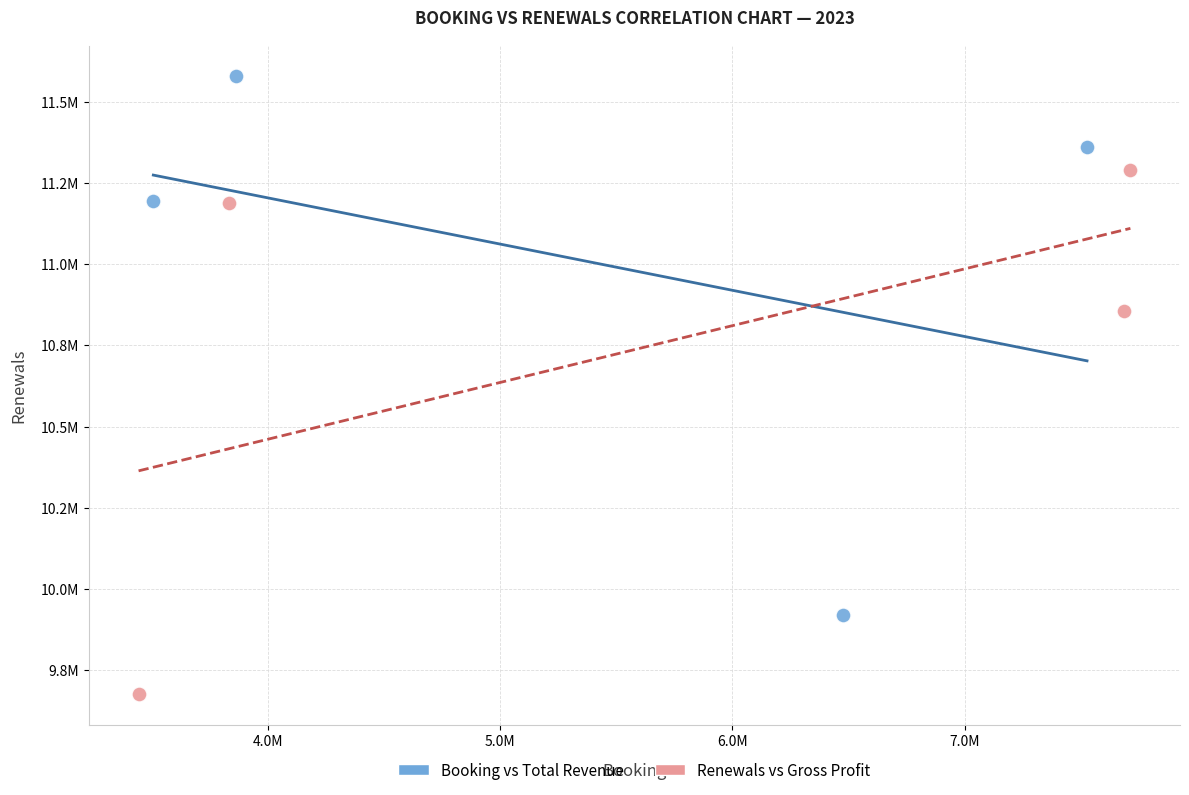

What are all the series names shown in the legend?

Booking vs Total Revenue, Renewals vs Gross Profit